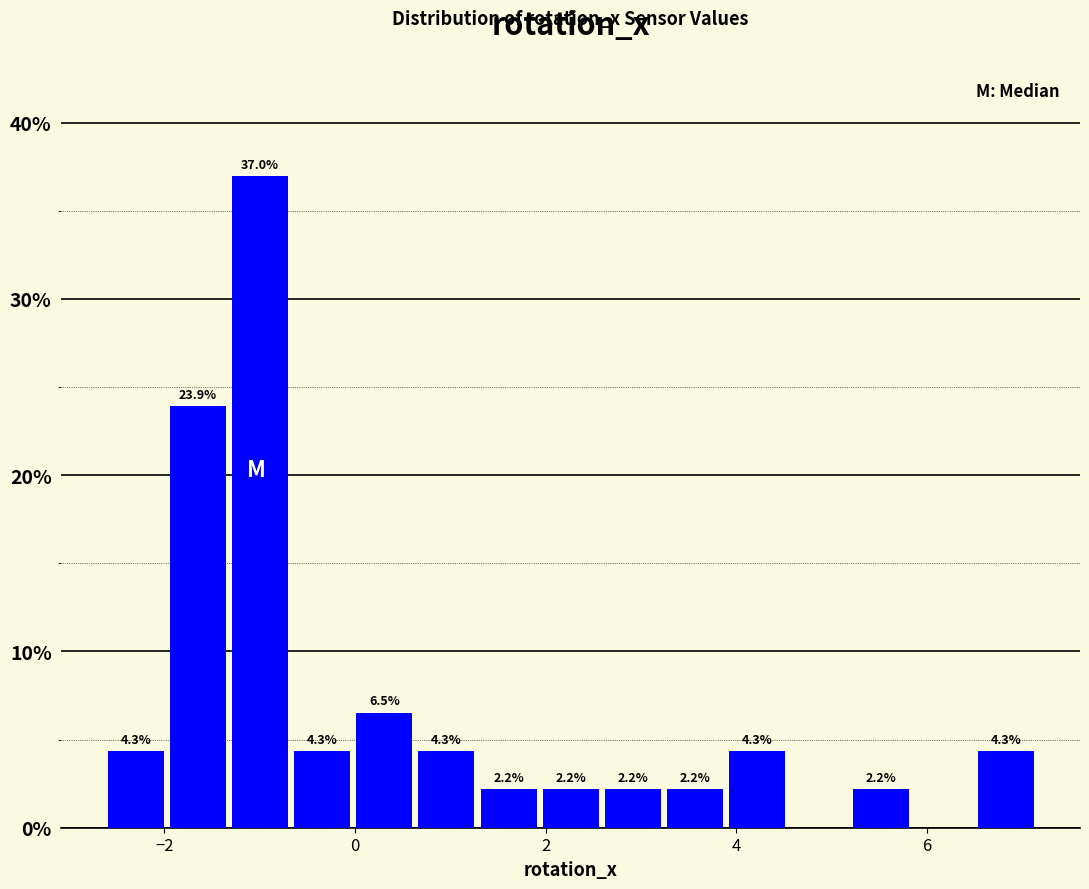

Read against the x-axis, roughly where is the centre of the tallest bar?

-1.0